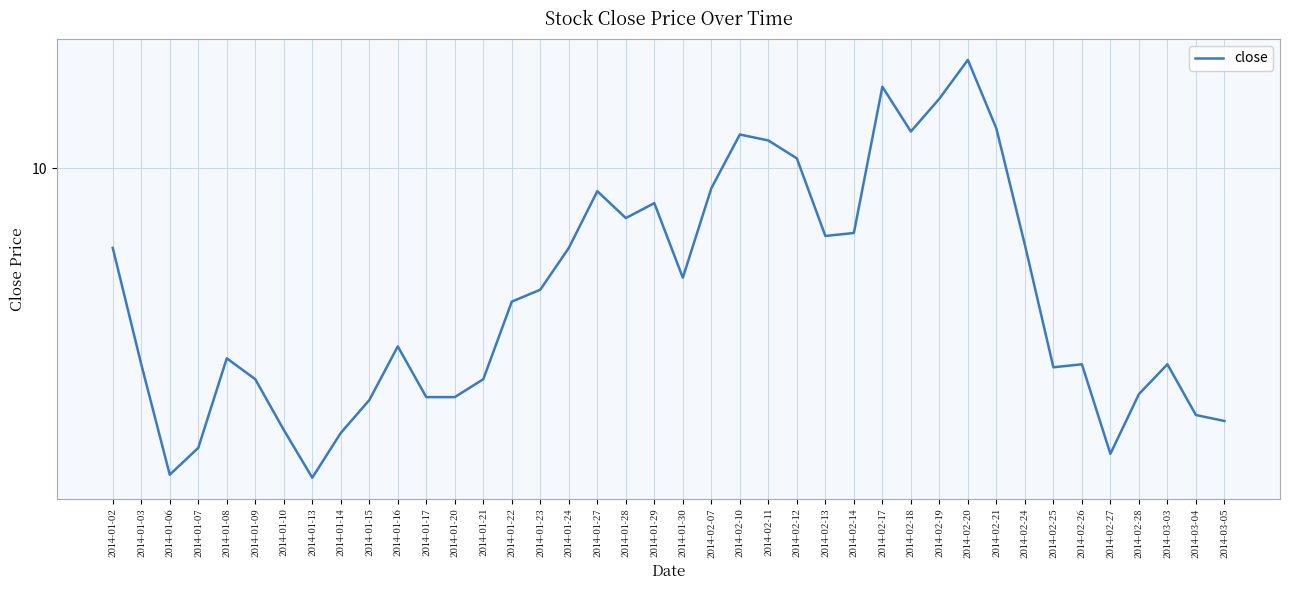

What is the sum of the values at 2014-02-18 and 2014-01-03?

19.5